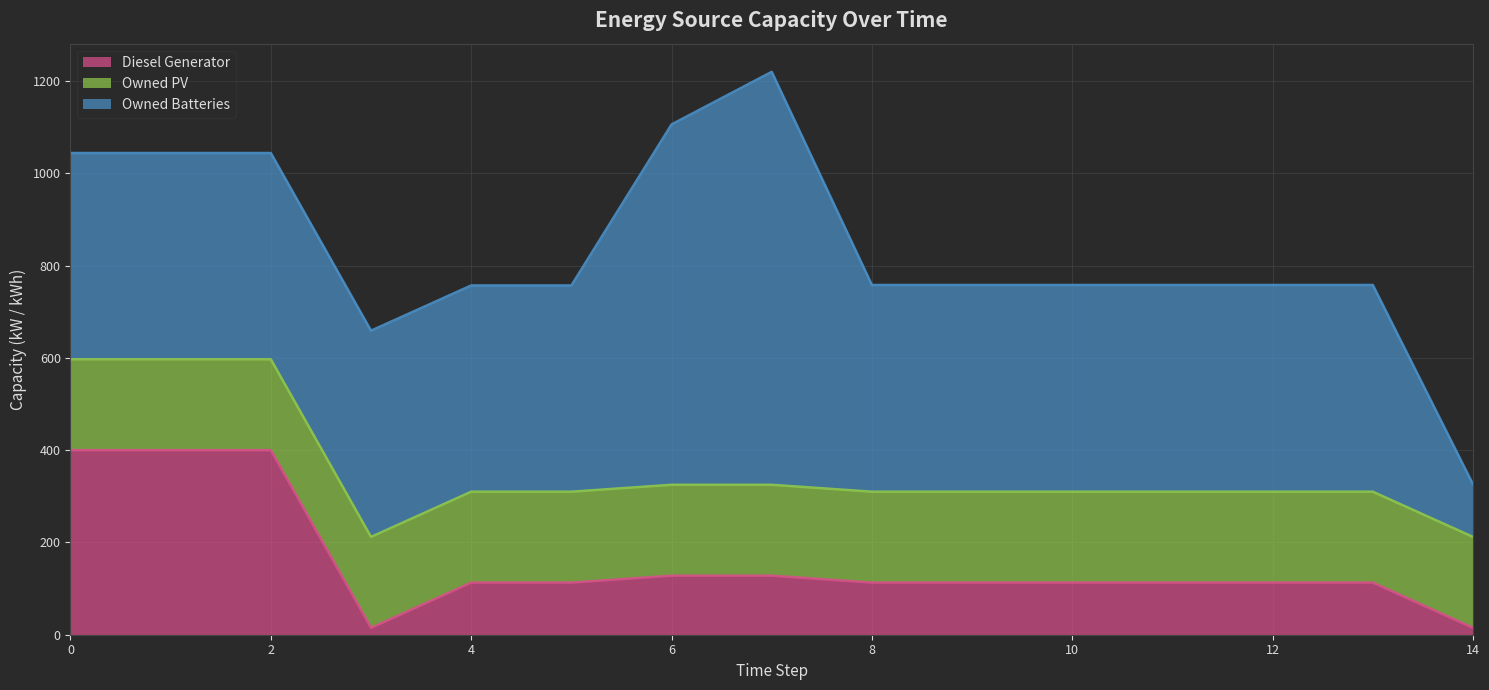

Which category has the lowest value across all series?

3